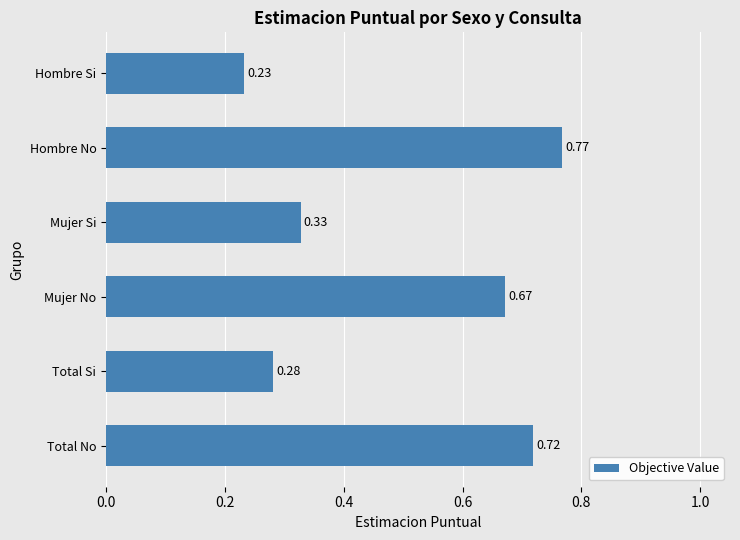

At which label is the value closest to 0?

Hombre Si